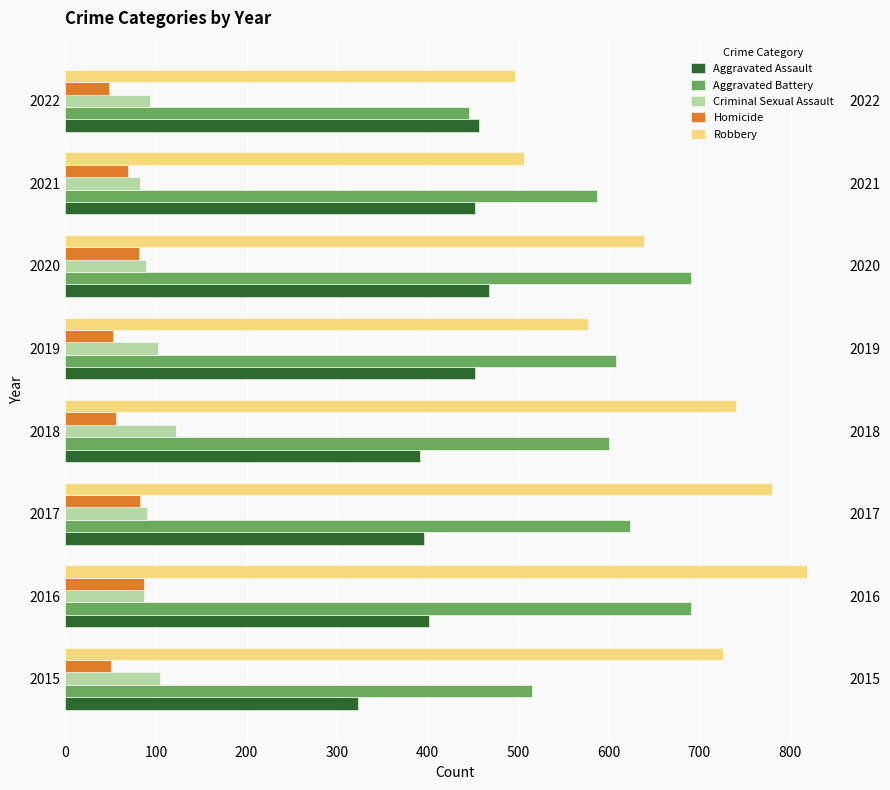

What is the total value across all series at 2016?

2086